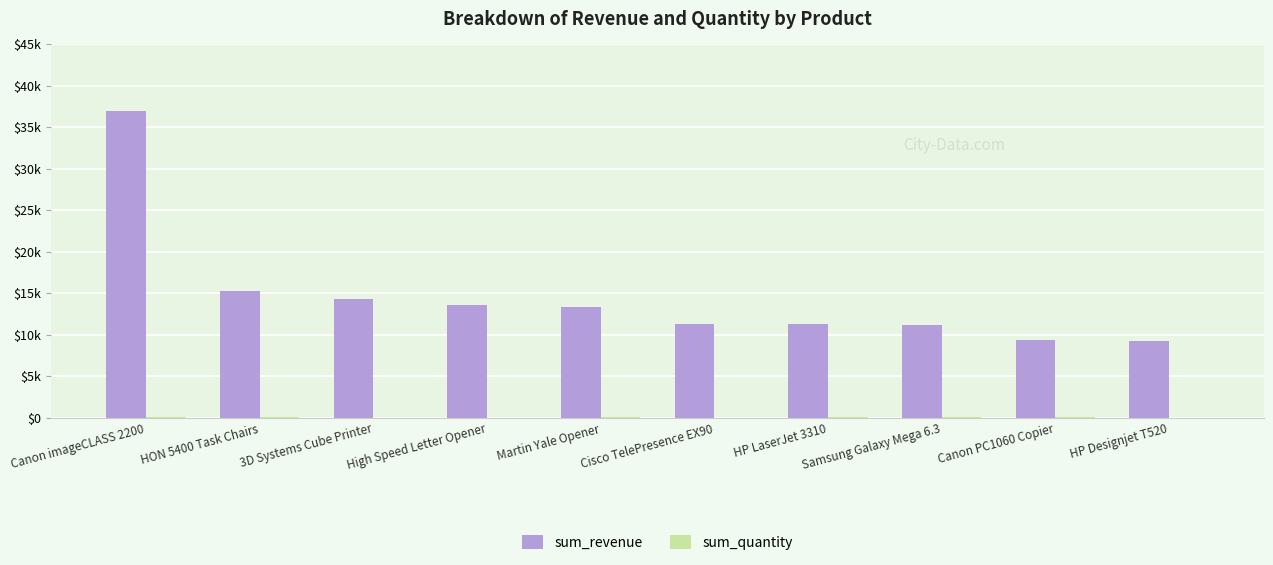

Which category has the highest value in the sum_revenue series?

Canon imageCLASS 2200